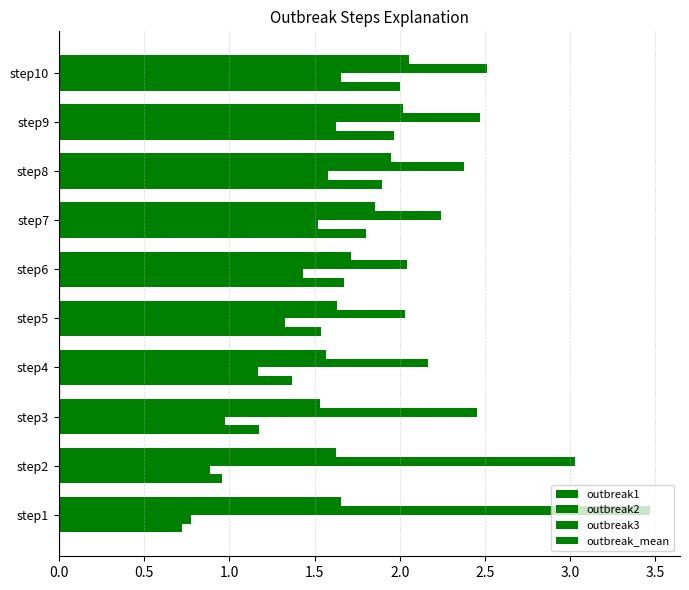

Count the number of categories in the chart.

10